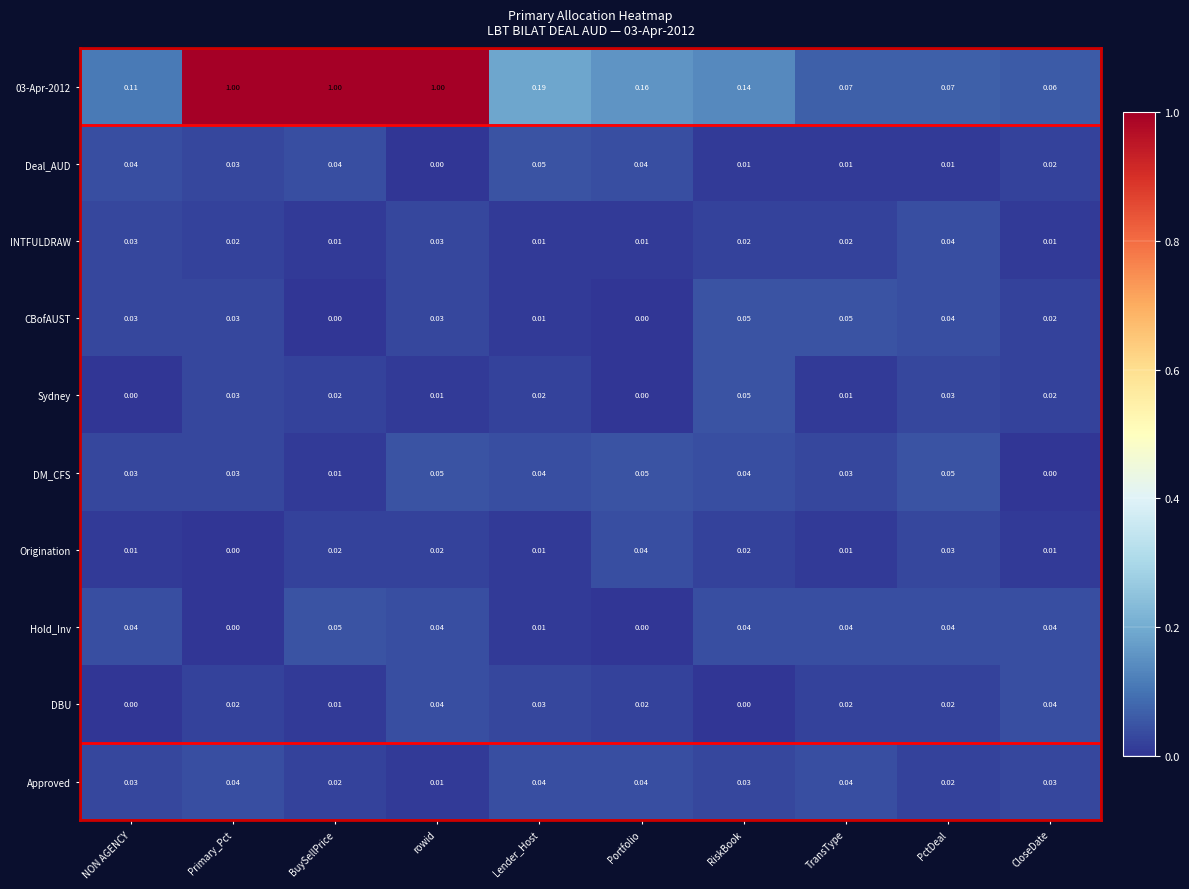

Which series has the largest total across all categories?

03-Apr-2012